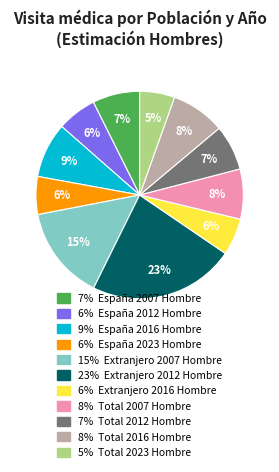

Is there any slice that represents more than half of the pie?

No